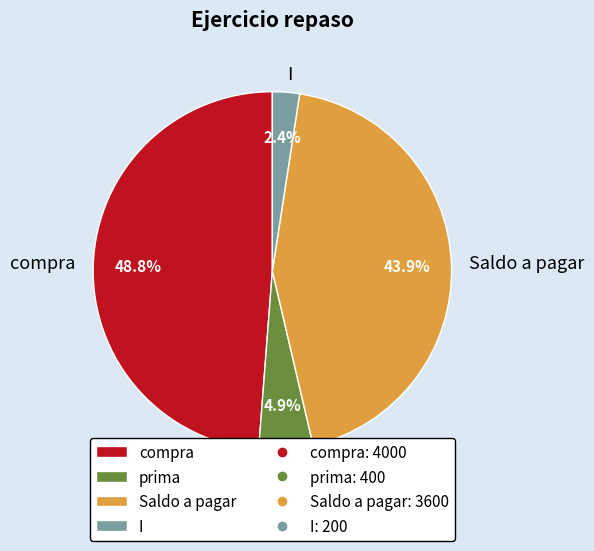

Count the number of slices in the pie.

4